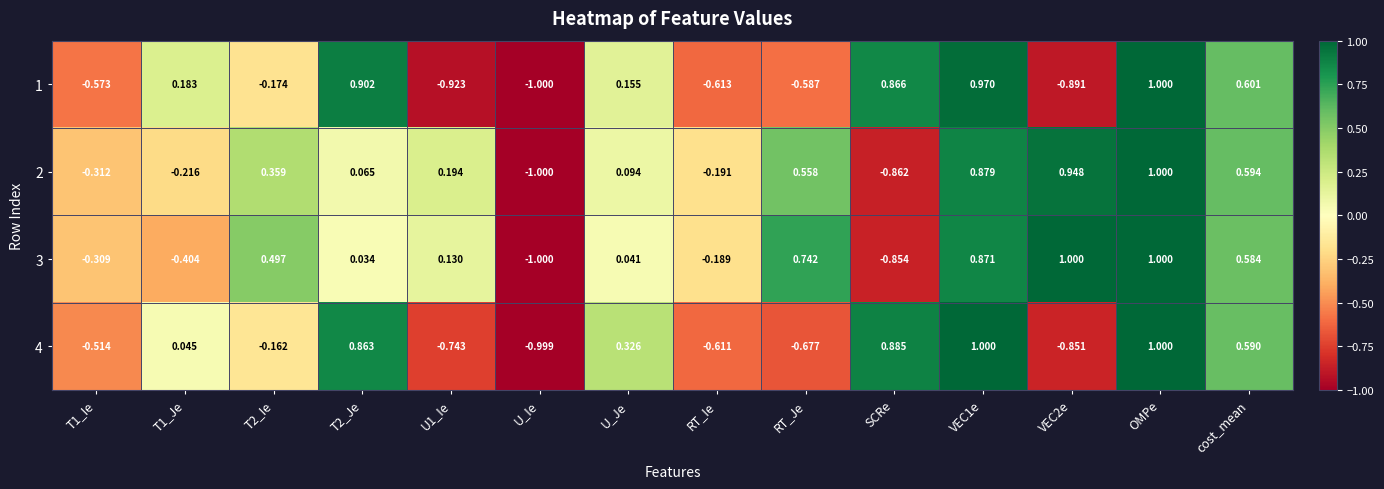

Is the value of 3 at cost_mean greater than the value of 1 at OMPe?

No